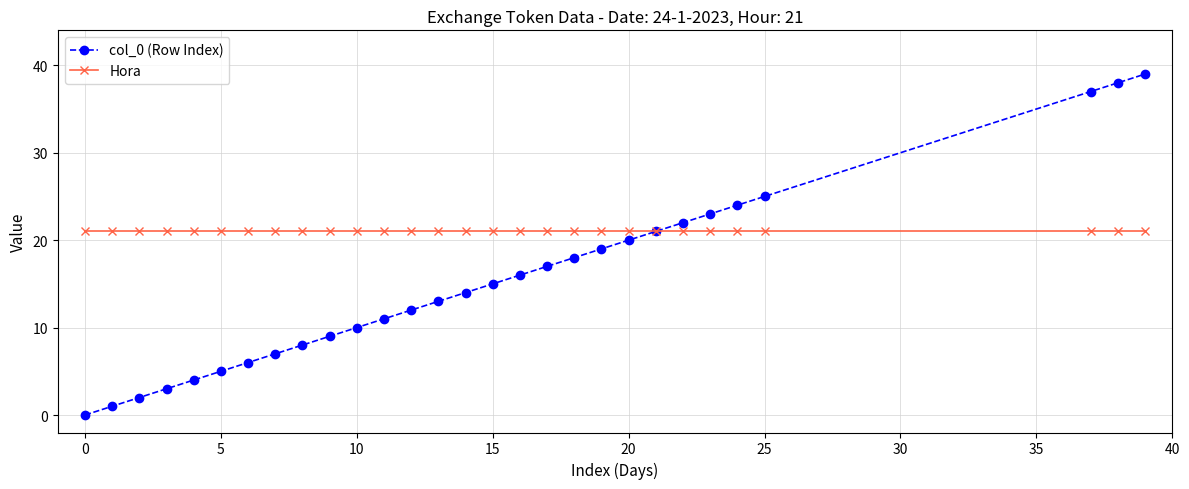

True or false: col_0 (Row Index) has more than 1 interior local peaks.

False